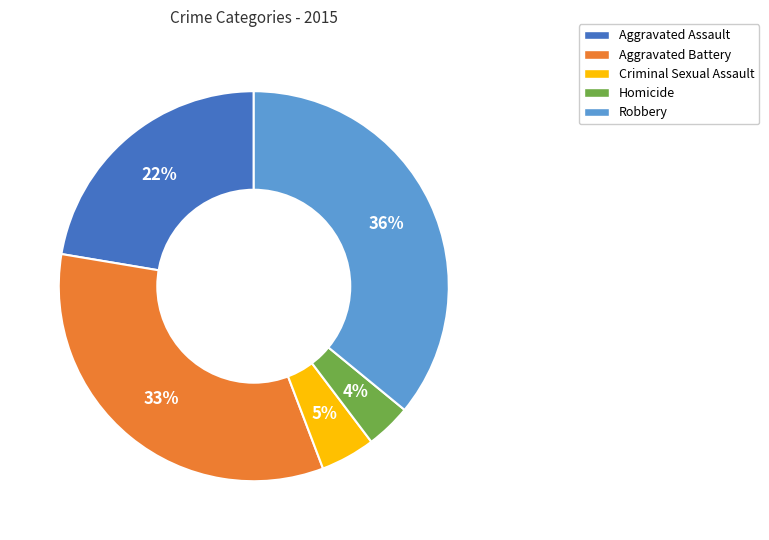

Which slice is the largest?

Robbery